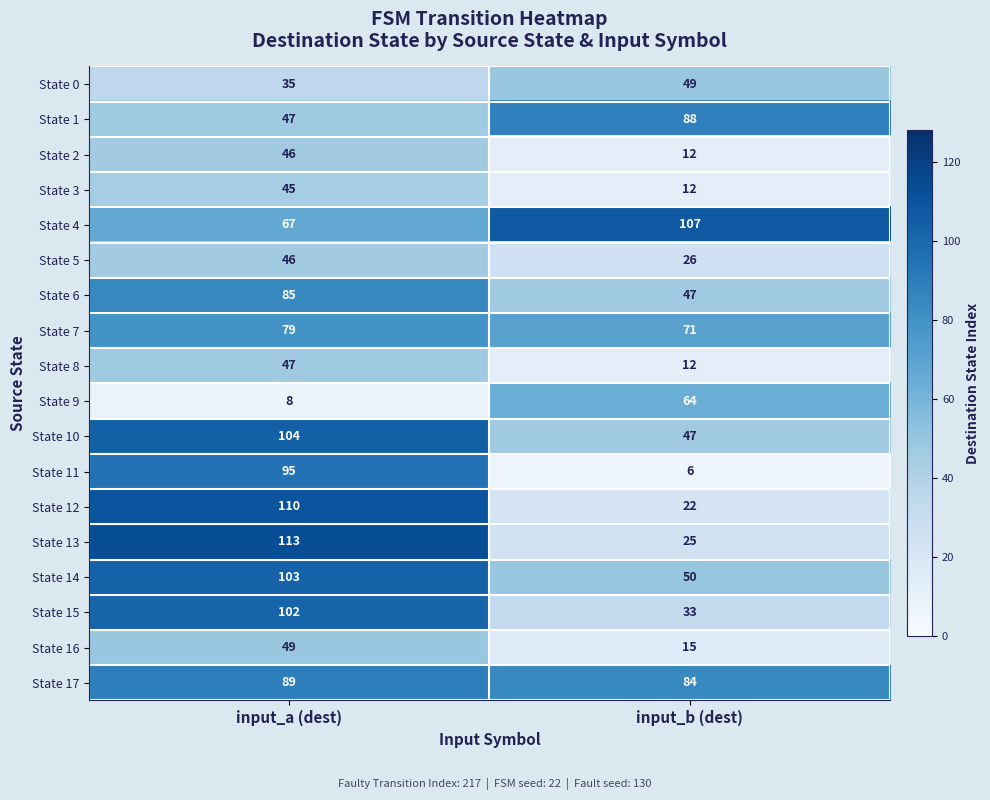

Is it true that State 16 equals 13 at input_a (dest)?

False